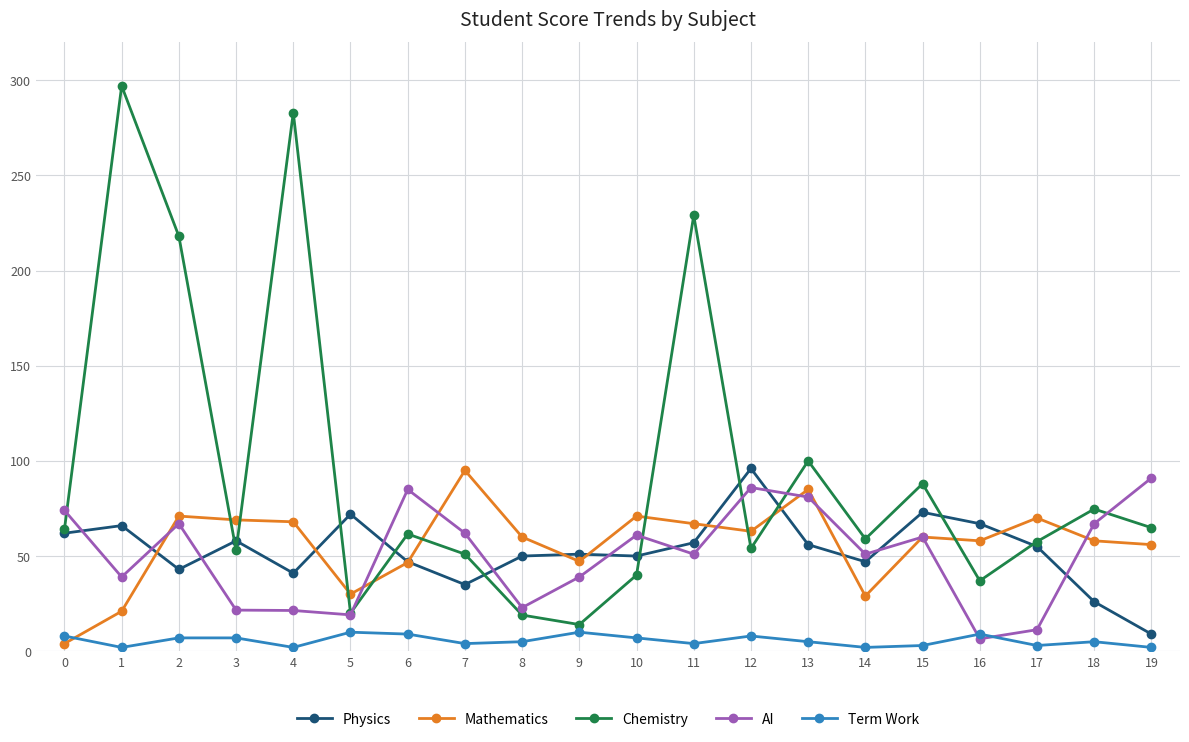

Read the Chemistry value at 1.

297.0